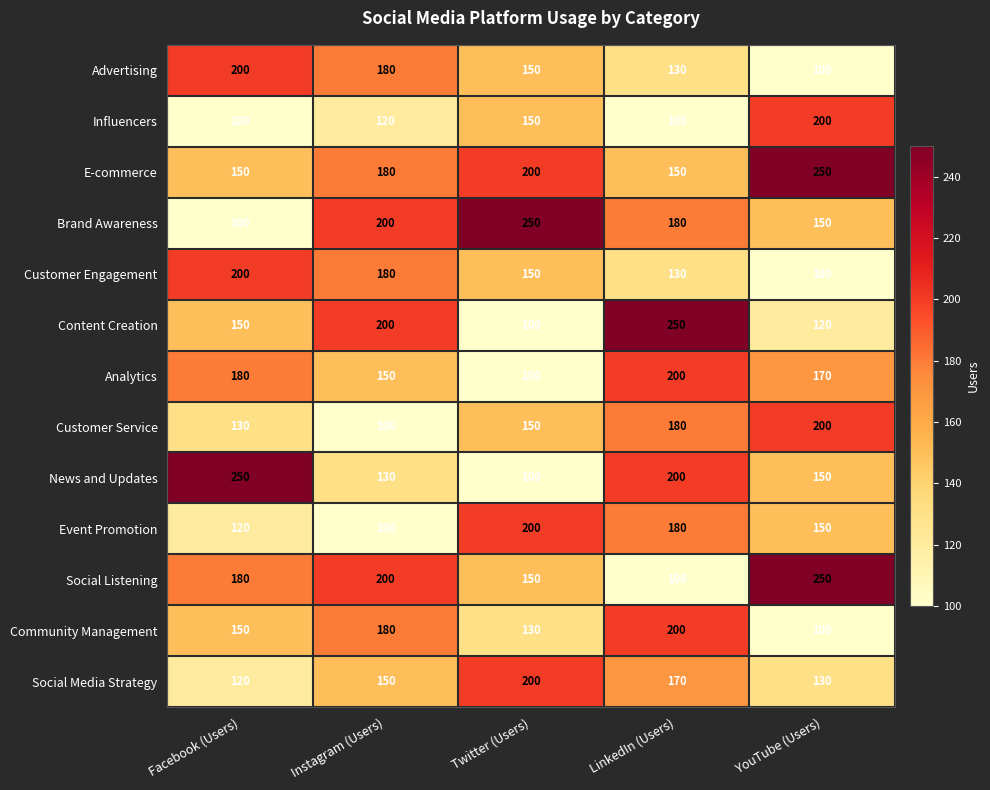

Where is Customer Engagement nearest to the value 150?

Twitter (Users)